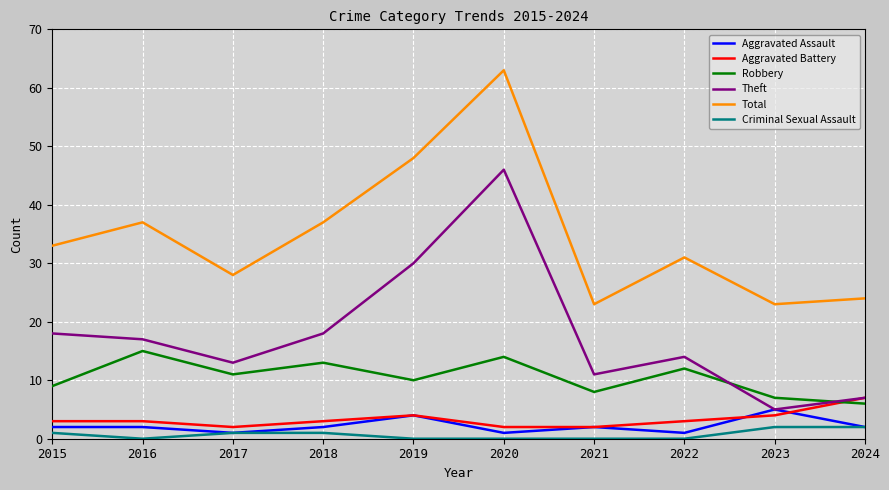

True or false: Robbery and Theft intersect in this chart.

True